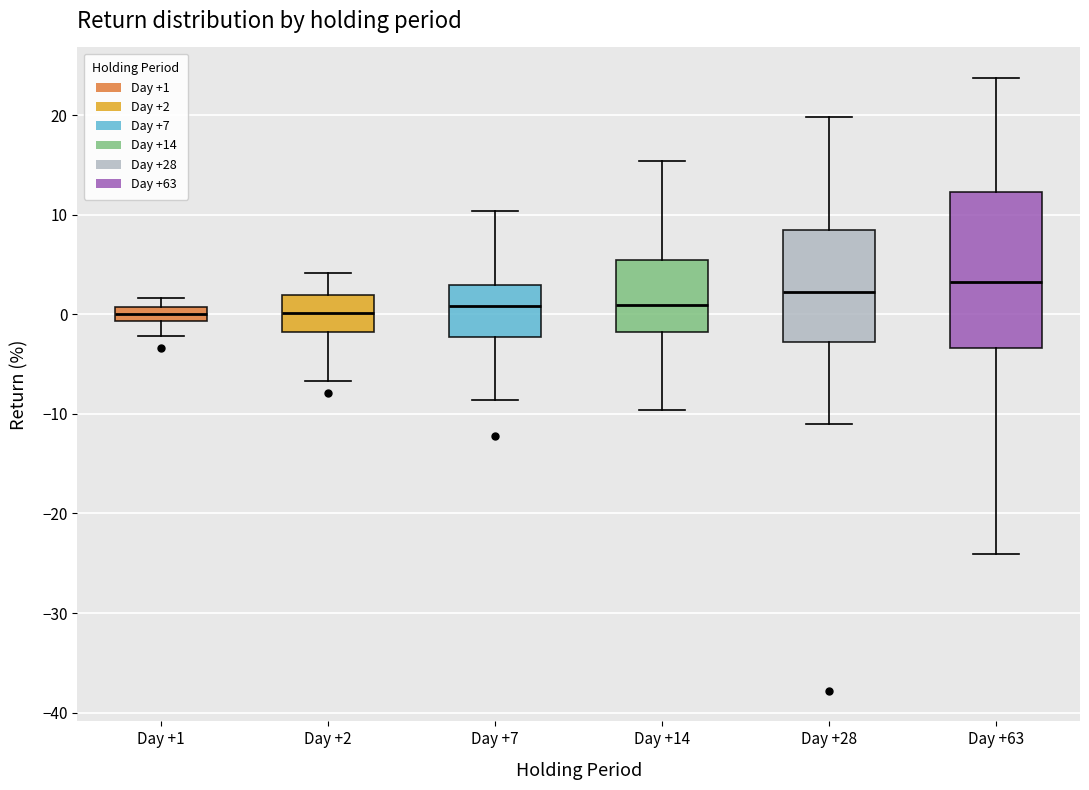

Where does the upper whisker of the box for Day +7 end on the y-axis? The values are not printed on the chart, so give them approximately, as read against the axis.

10